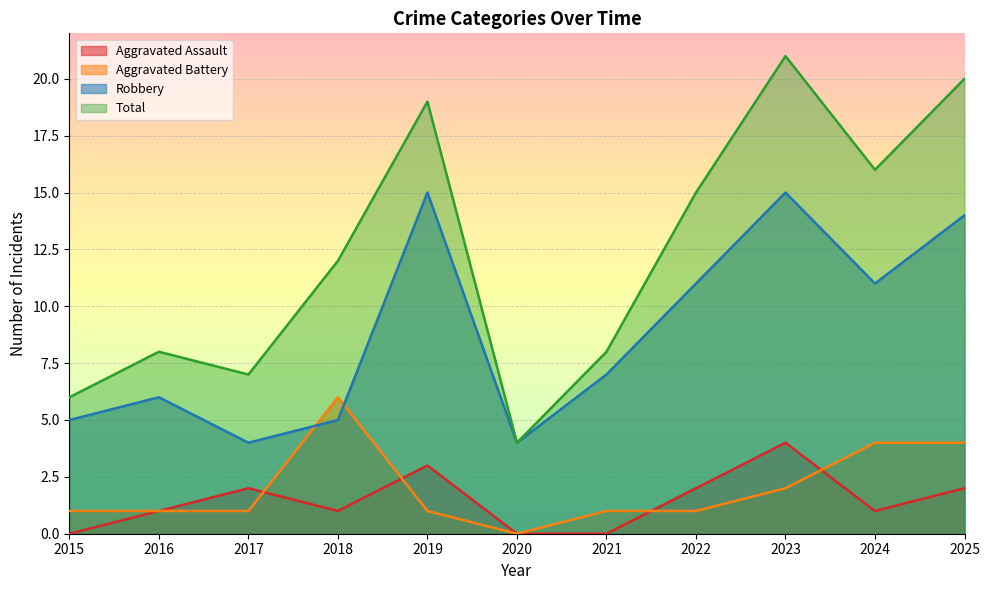

Reading left to right, transcribe all the data shown in this chart.

Aggravated Assault: 2015=0	2016=1	2017=2	2018=1	2019=3	2020=0	2021=0	2022=2	2023=4	2024=1	2025=2
Aggravated Battery: 2015=1	2016=1	2017=1	2018=6	2019=1	2020=0	2021=1	2022=1	2023=2	2024=4	2025=4
Robbery: 2015=5	2016=6	2017=4	2018=5	2019=15	2020=4	2021=7	2022=11	2023=15	2024=11	2025=14
Total: 2015=6	2016=8	2017=7	2018=12	2019=19	2020=4	2021=8	2022=15	2023=21	2024=16	2025=20